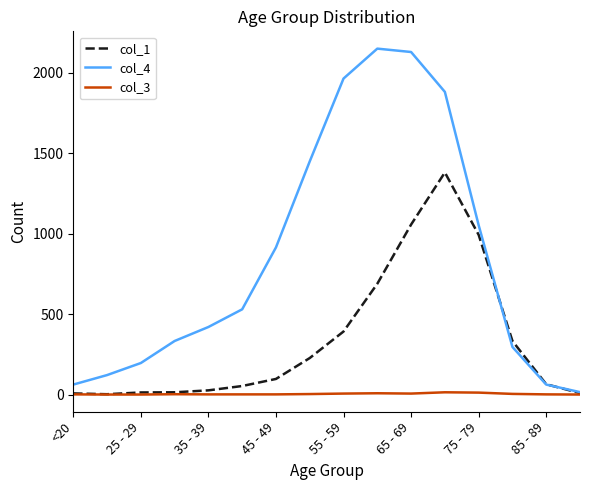

Which series has the widest spread of values?

col_4